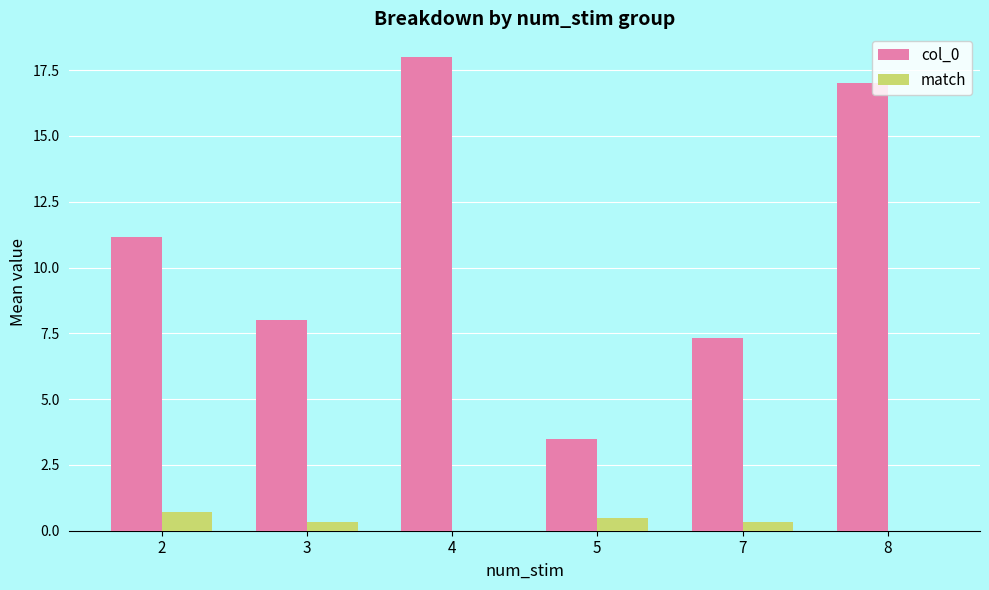

Reading left to right, transcribe all the data shown in this chart.

col_0: 2=11.1	3=8.0	4=18.0	5=3.5	7=7.3	8=17.0
match: 2=0.7	3=0.3	4=0.0	5=0.5	7=0.3	8=0.0